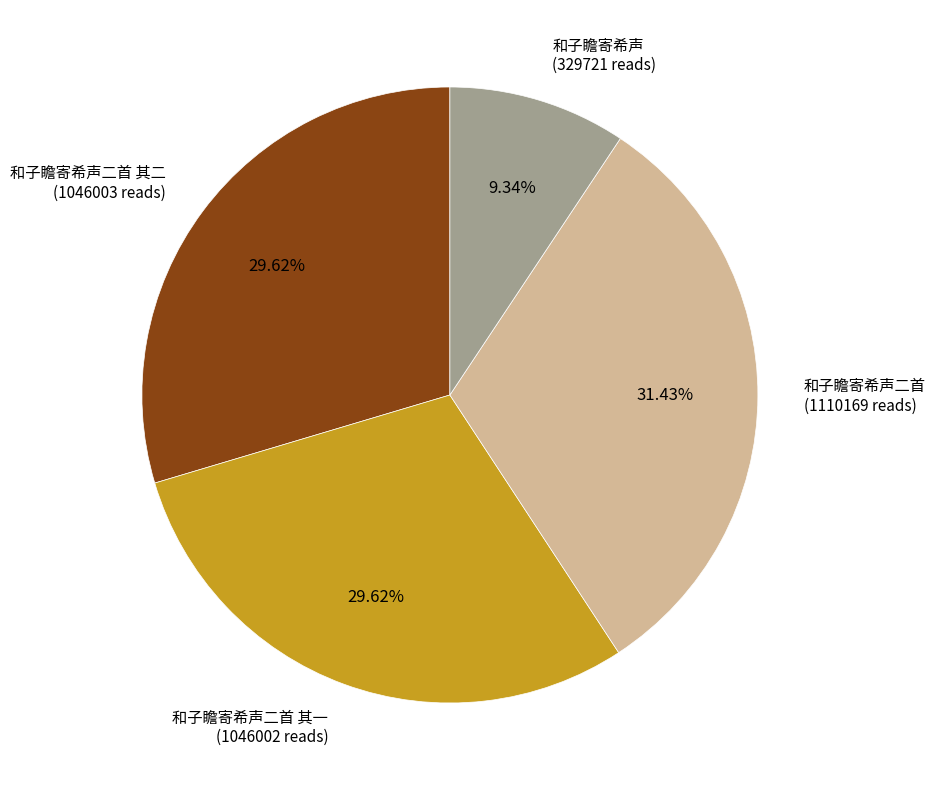

Is there a majority slice in this chart?

No